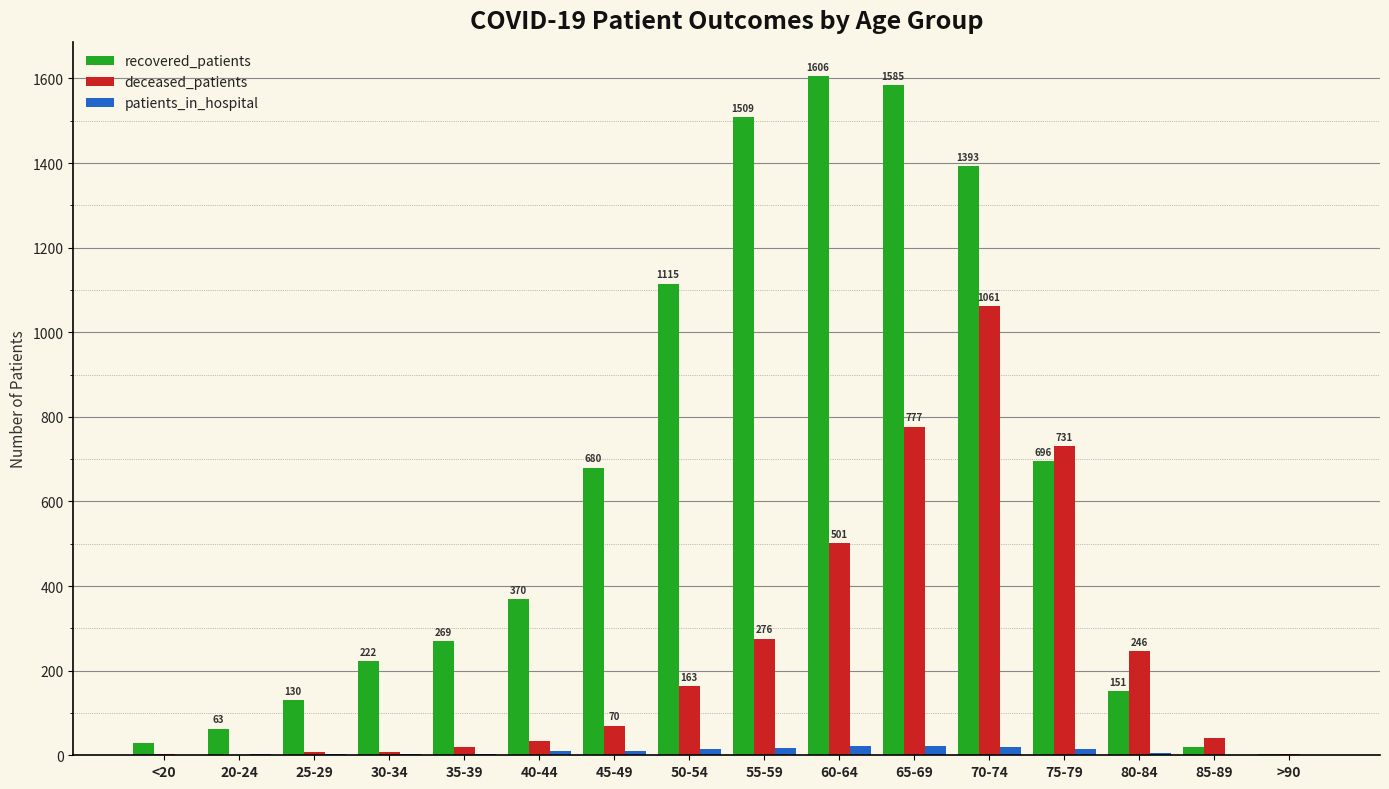

What are all the series names shown in the legend?

recovered_patients, deceased_patients, patients_in_hospital